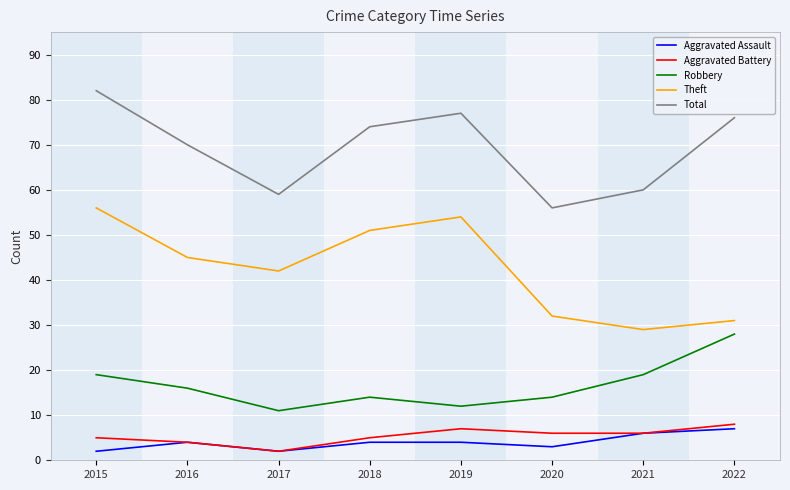

What is the maximum value for Aggravated Battery?

8